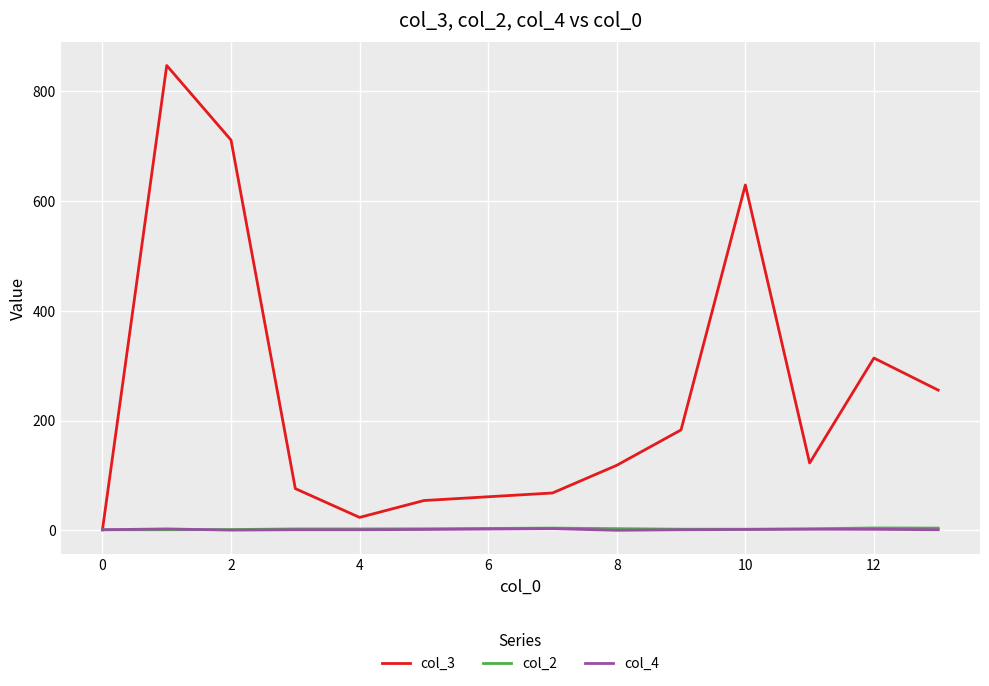

Which series has the largest range (max minus min)?

col_3